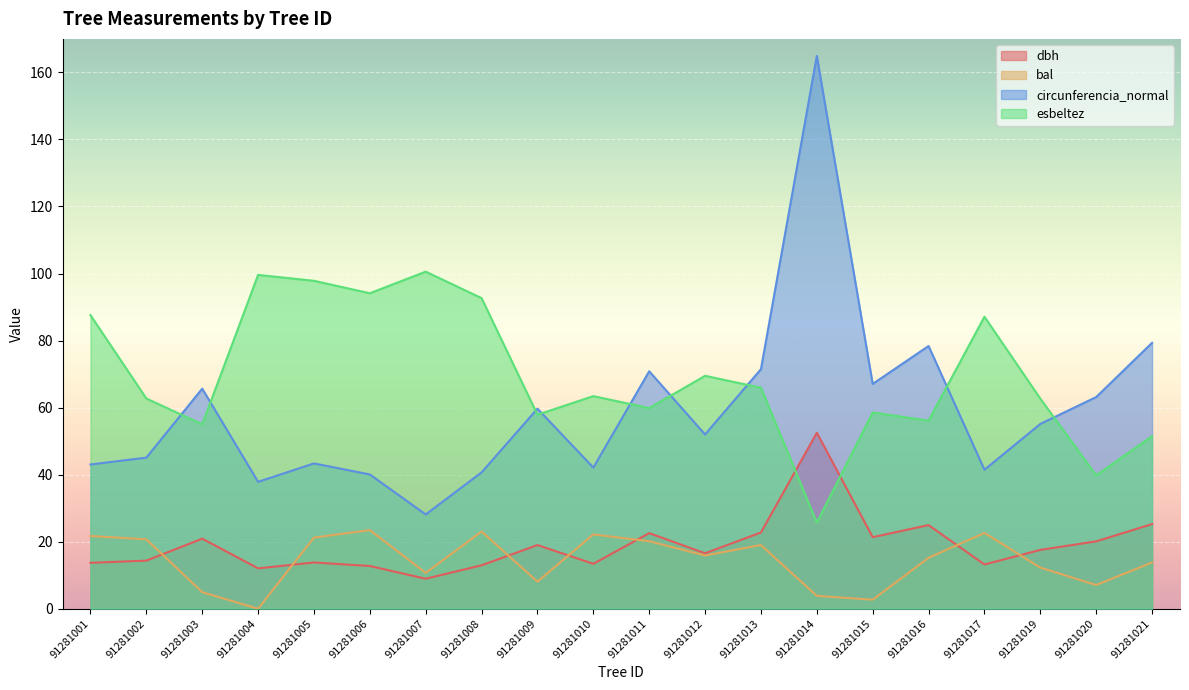

True or false: esbeltez has more than 2 interior local peaks.

True